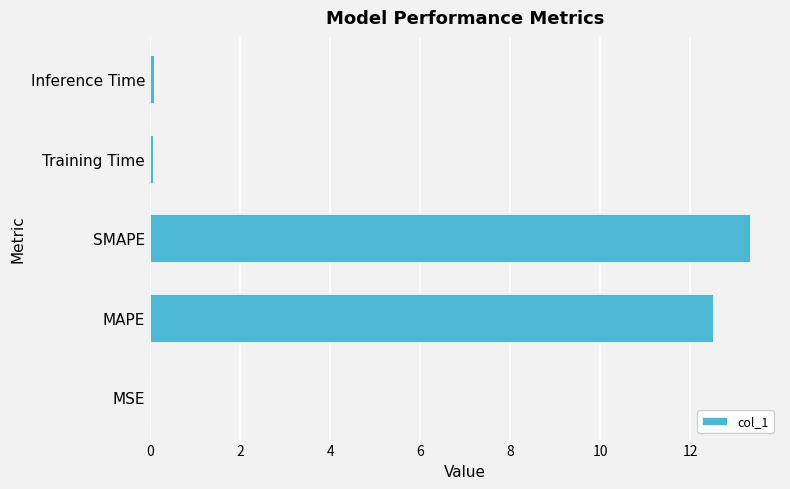

Is it true that the value at SMAPE is 13.3?

True